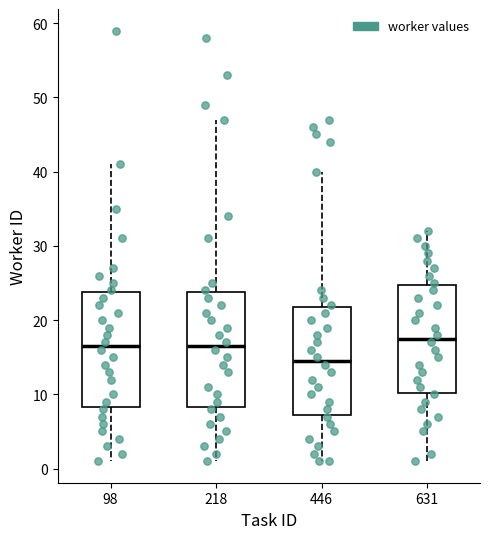

Reading left to right, transcribe this box plot: for each box, give where its median line is, the range the box spans, and where its two whiskers end, as read against the y-axis. The values are not printed on the chart, so give them approximately, as read against the axis.

98: median 17, box 8 to 24, whiskers 1 to 41
218: median 17, box 8 to 24, whiskers 1 to 47
446: median 15, box 7 to 22, whiskers 1 to 40
631: median 18, box 10 to 25, whiskers 1 to 32